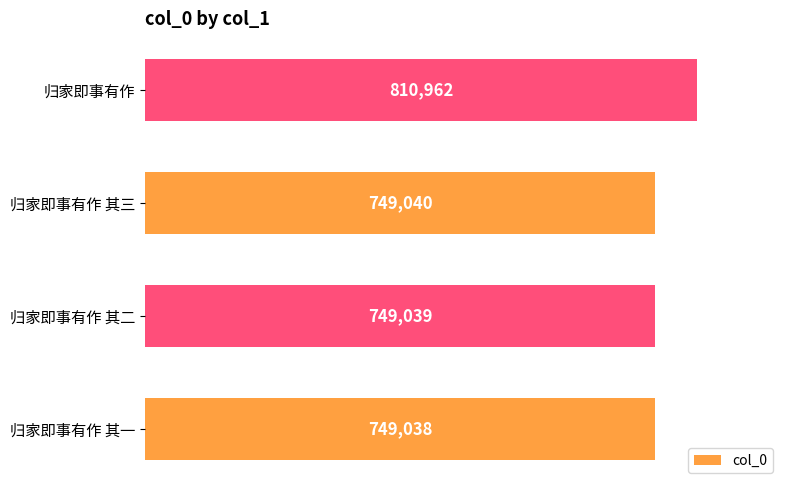

List the labels in order of value, smallest first.

归家即事有作 其一, 归家即事有作 其二, 归家即事有作 其三, 归家即事有作